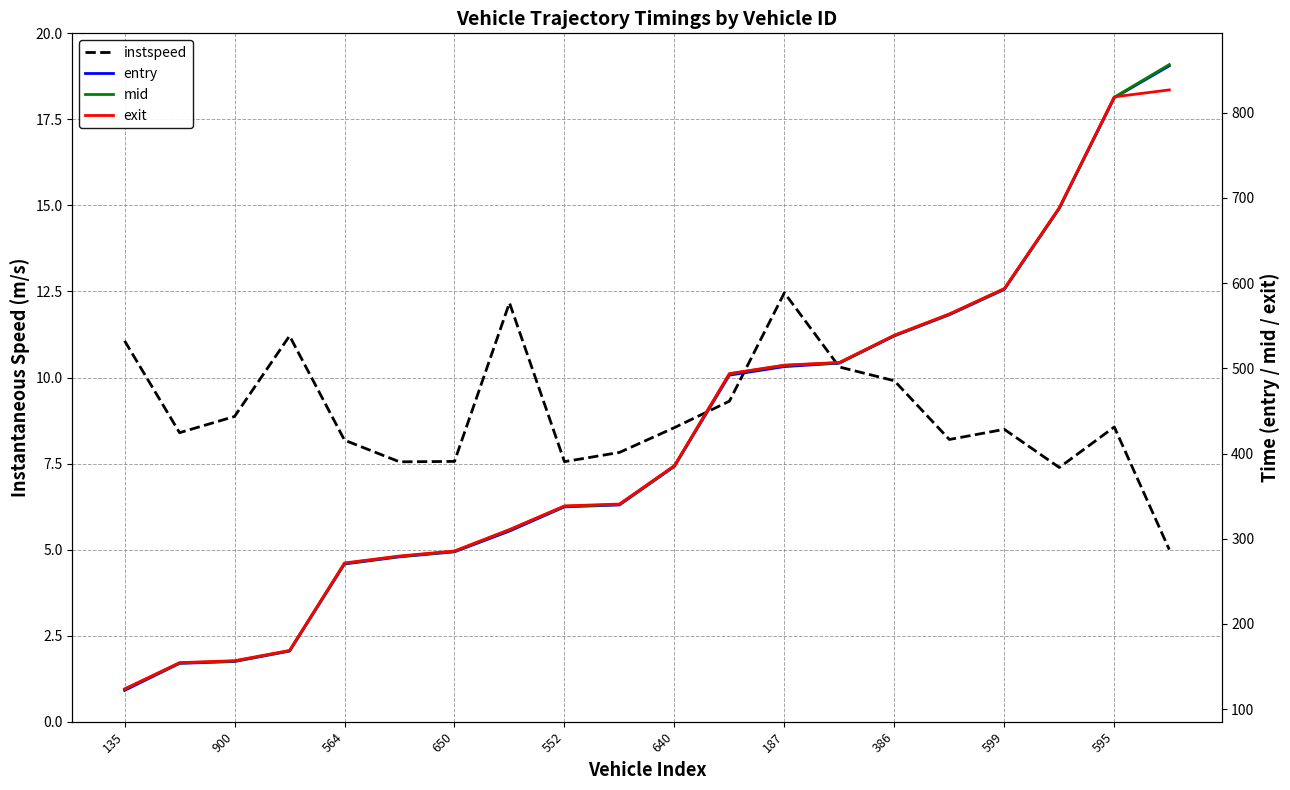

Rank the series at 17 from highest to lowest value.

exit, mid, entry, instspeed